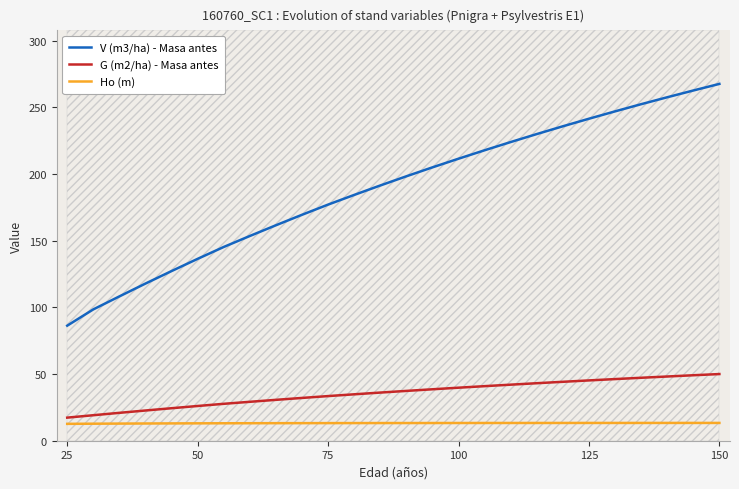

What is the minimum value for G (m2/ha) - Masa antes?

17.3